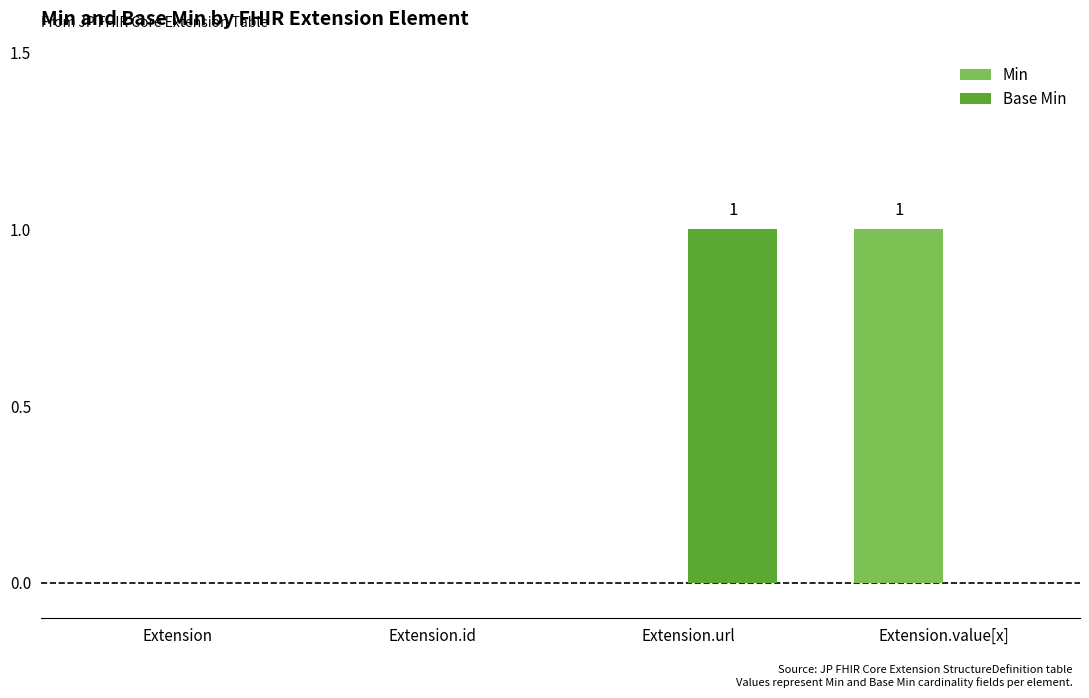

Which category has the highest value in the Min series?

Extension.value[x]